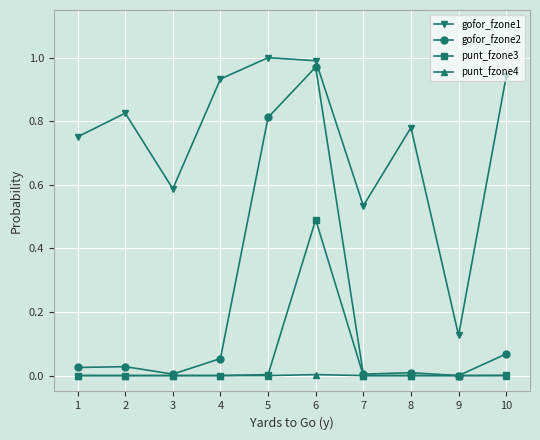

How many categories are shown in the chart?

10